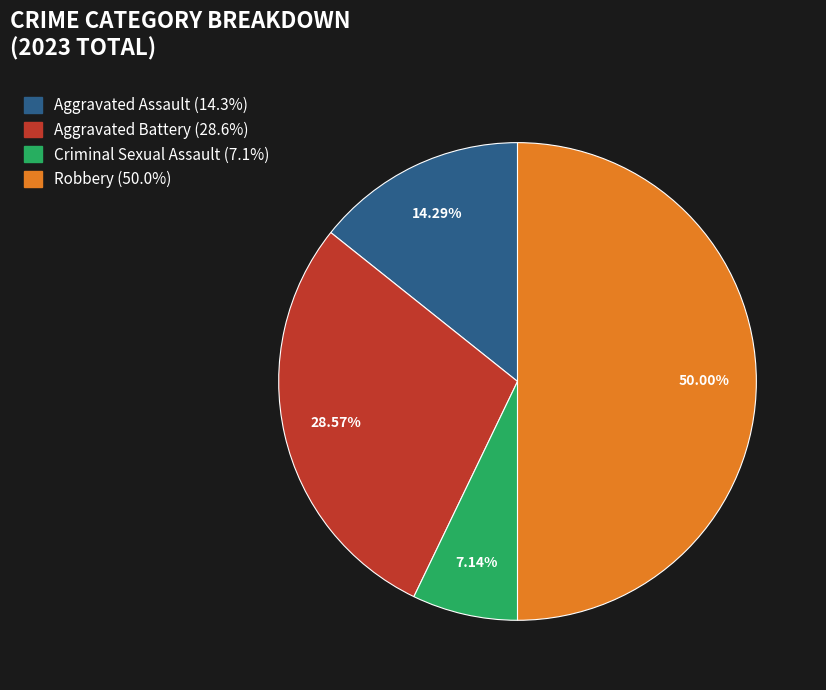

What percentage is the Aggravated Assault slice, to the nearest percent?

14%